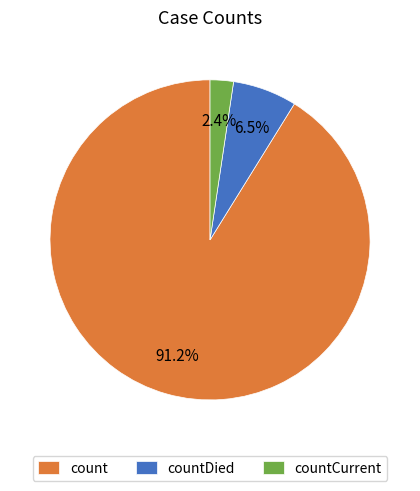

True or false: countCurrent accounts for 2% of the total.

True